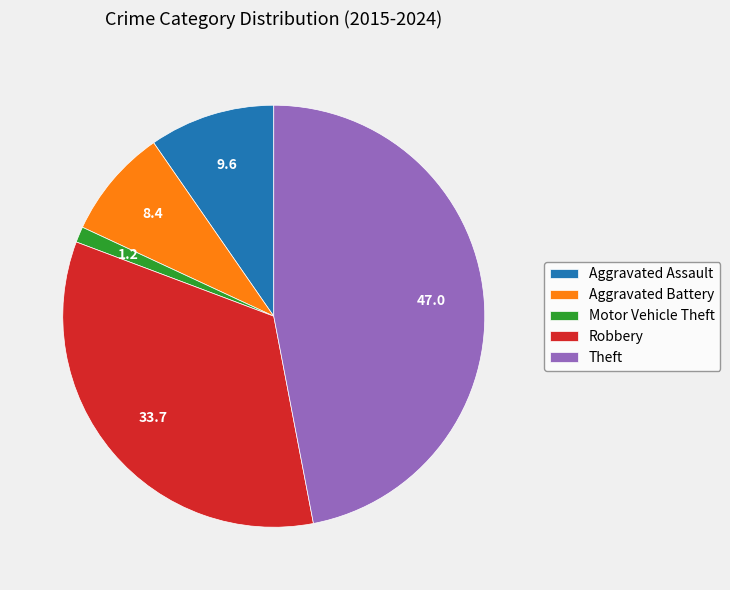

Do Aggravated Assault and Motor Vehicle Theft together represent more than half of the pie?

No